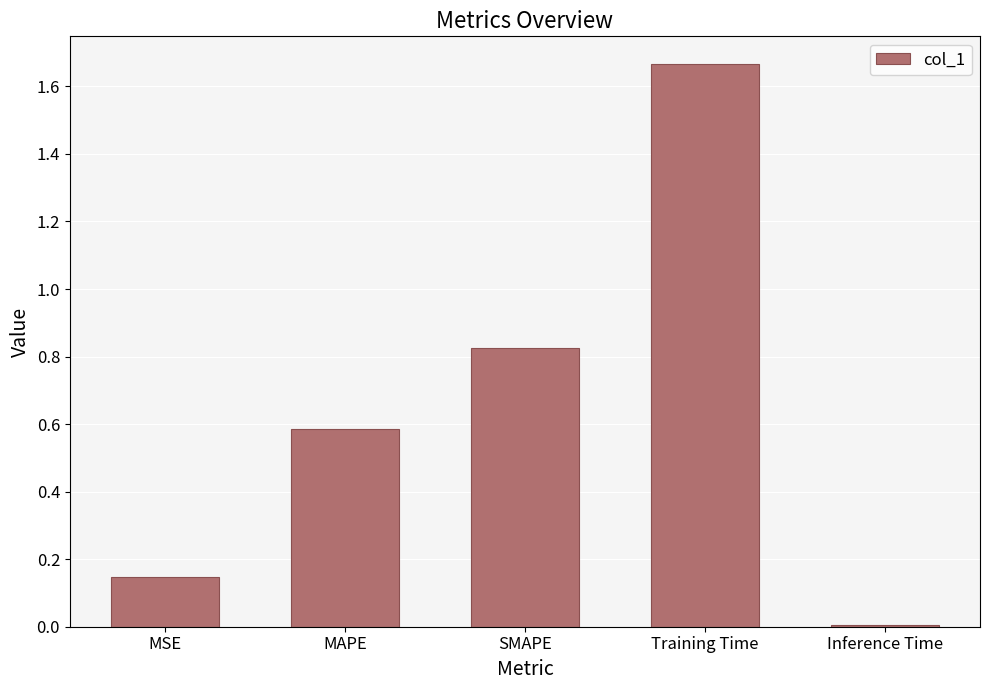

How many bars are there in total?

5